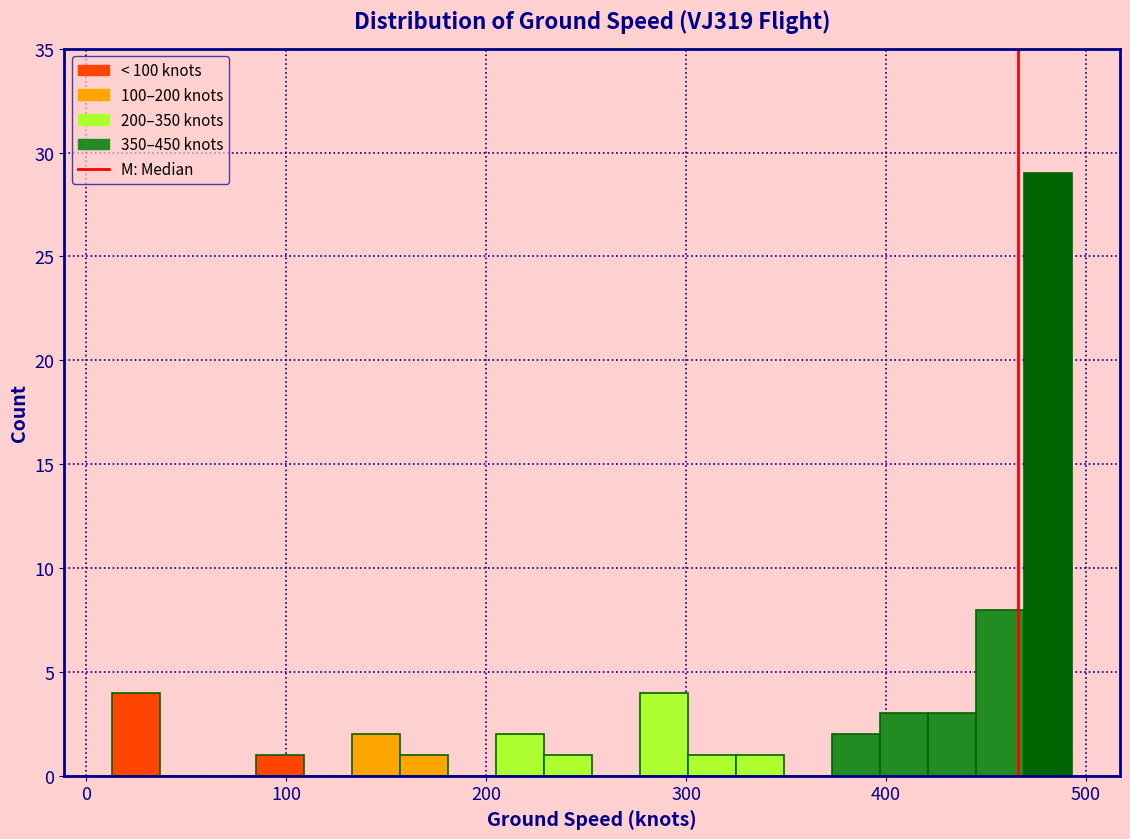

Around what value on the x-axis is the tallest bar? Give the approximate position of its centre, as read against the axis.

480